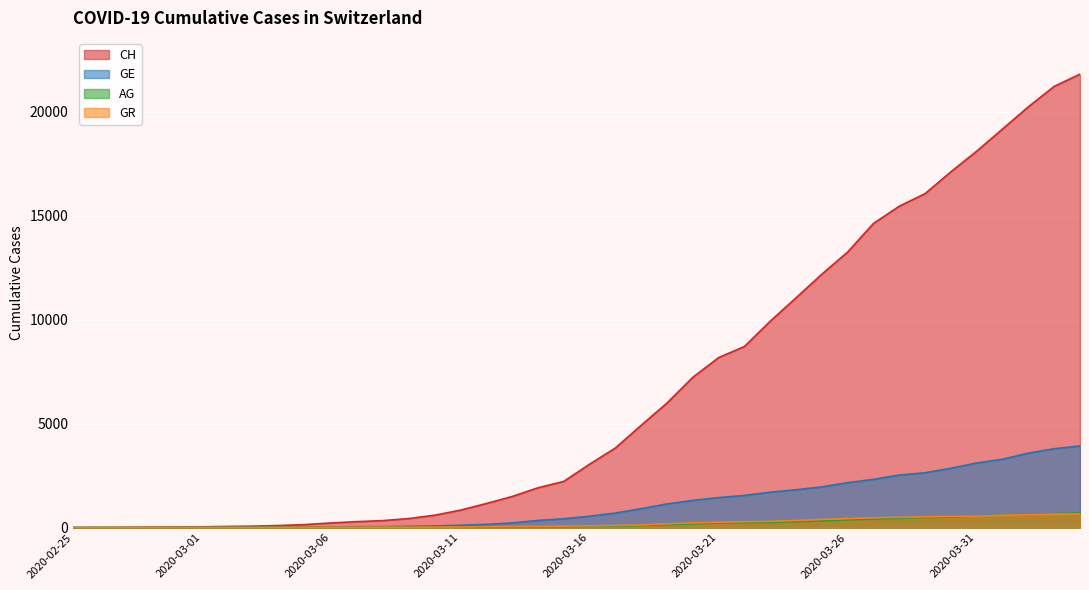

Which series has the widest spread of values?

CH